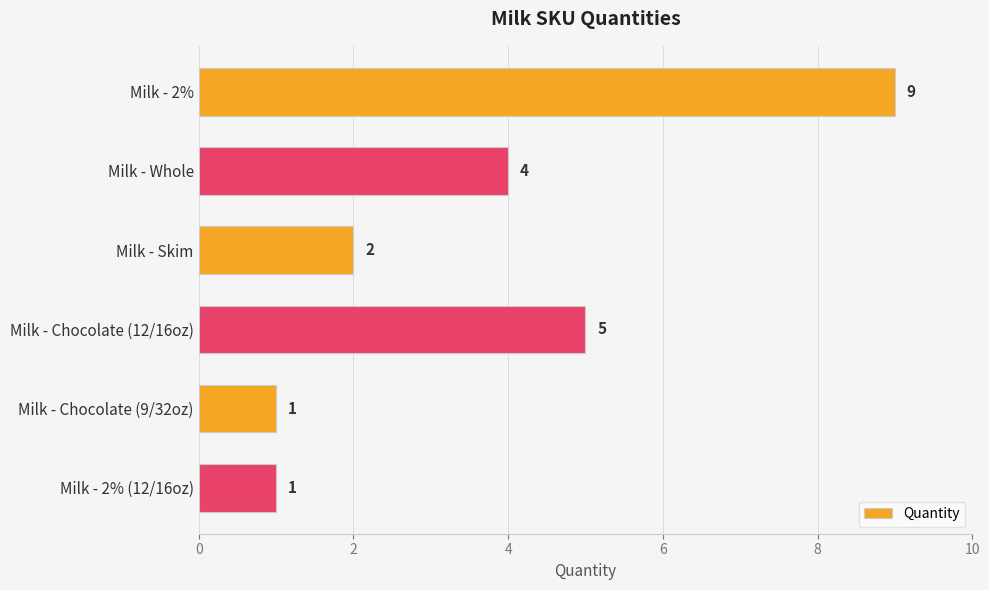

How many series are shown in this chart?

1